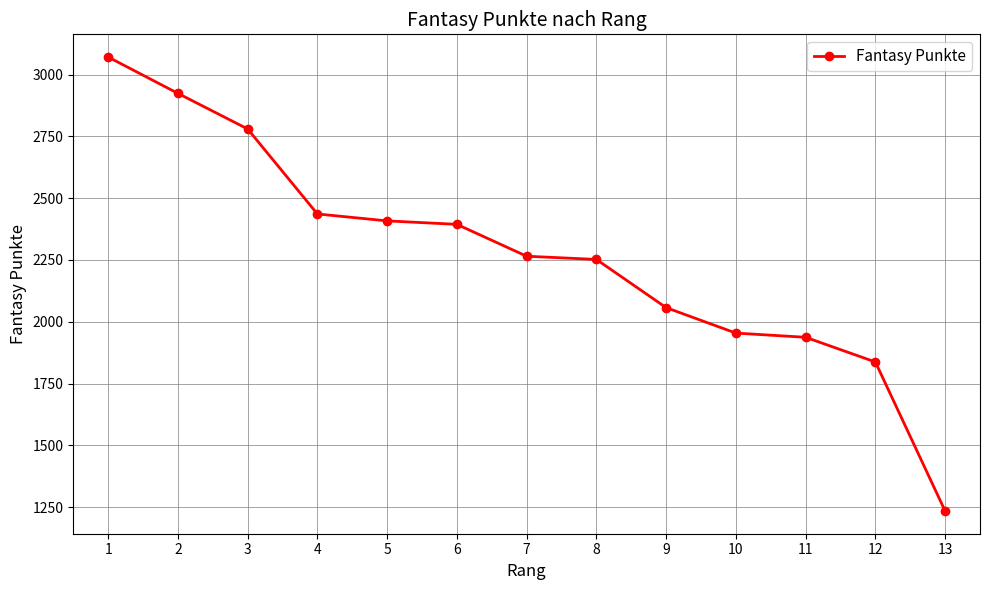

What is the change in value from 7 to 13?

-1031